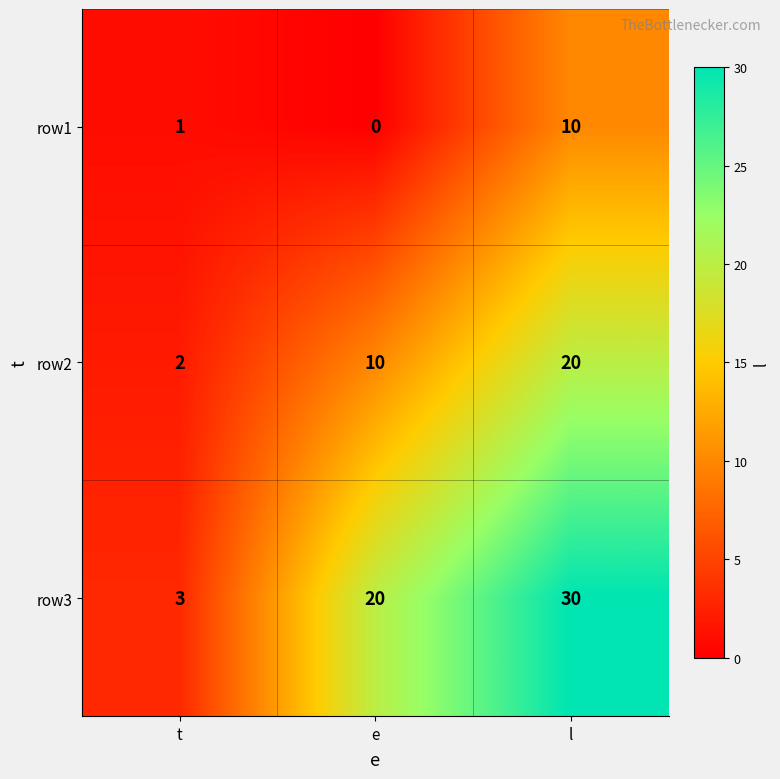

Rank the series at e from highest to lowest value.

row3, row2, row1